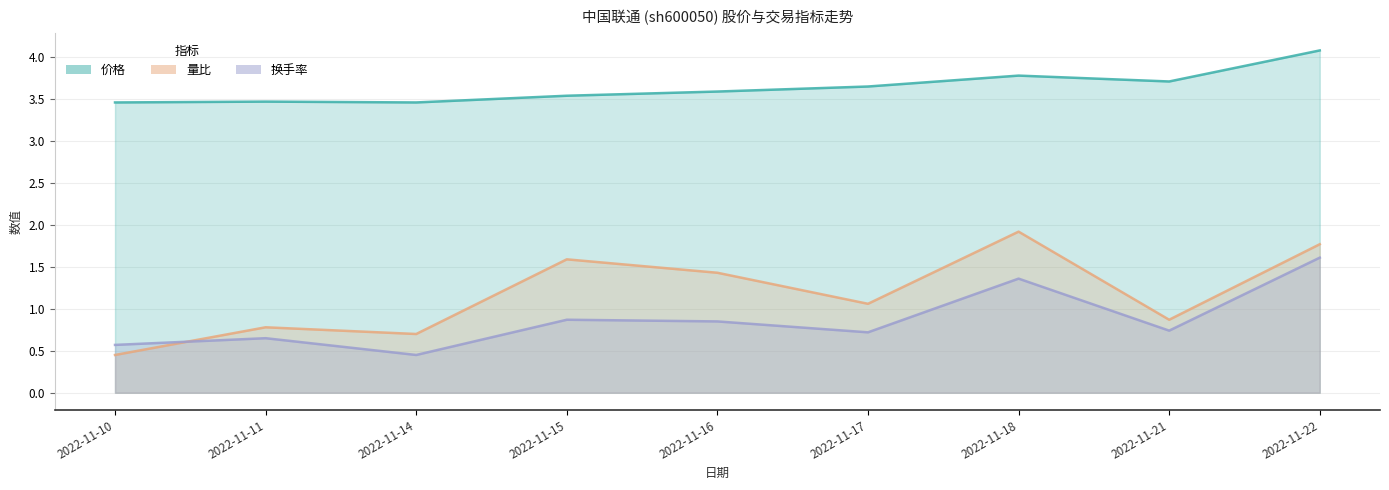

At 2022-11-17, list the series in order from smallest to largest.

换手率, 量比, 价格